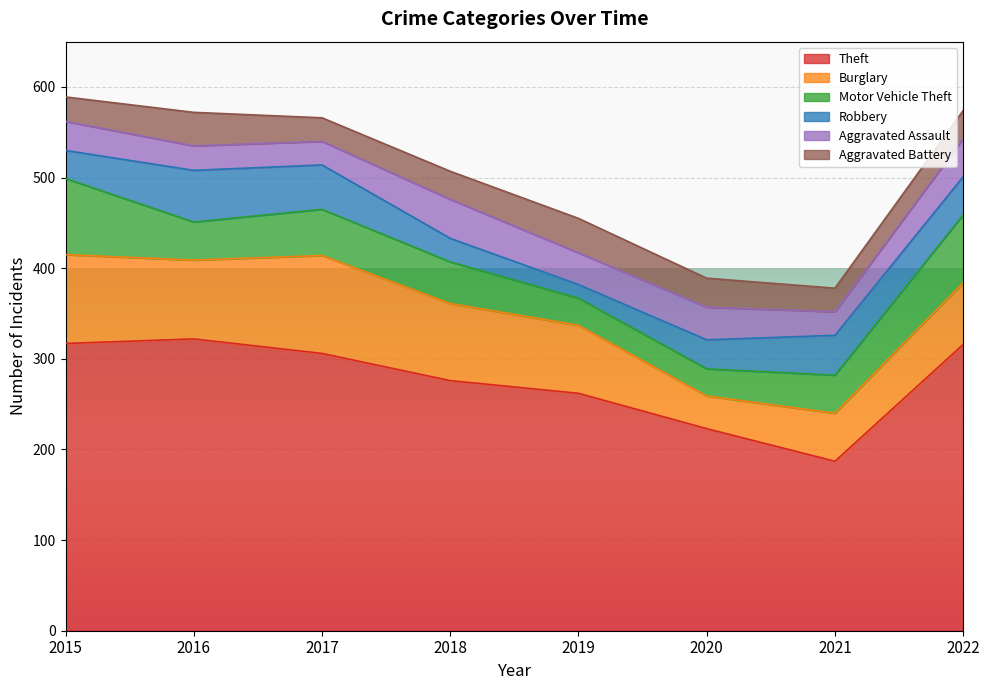

How many interior local valleys does the Robbery series have?

1